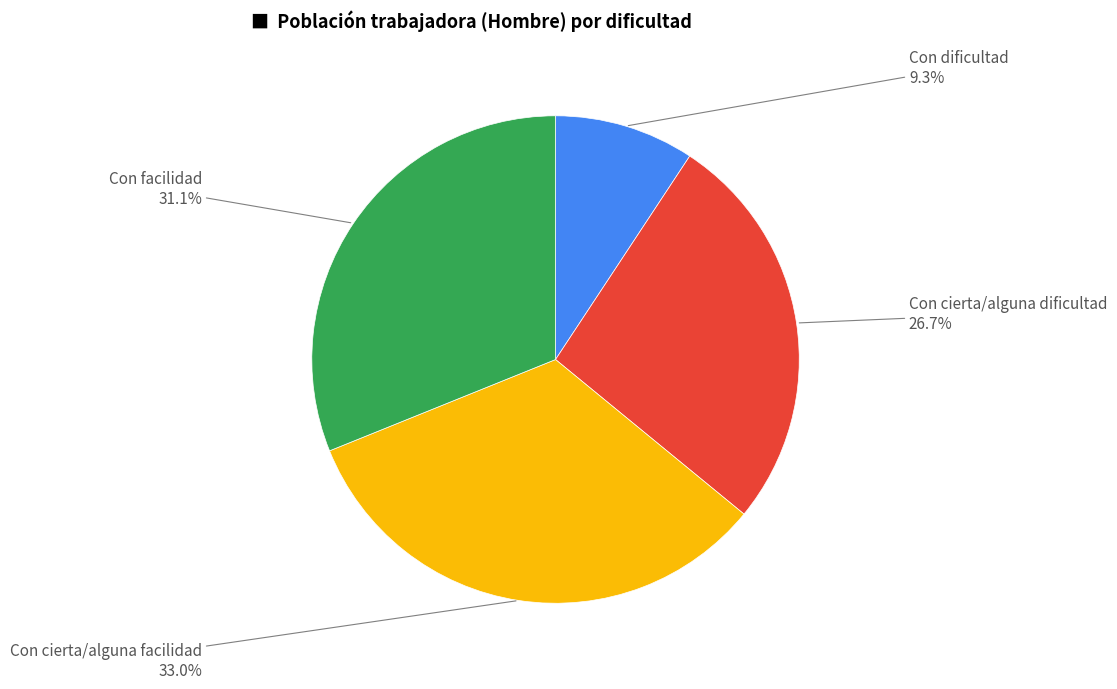

Does any single category account for the majority?

No